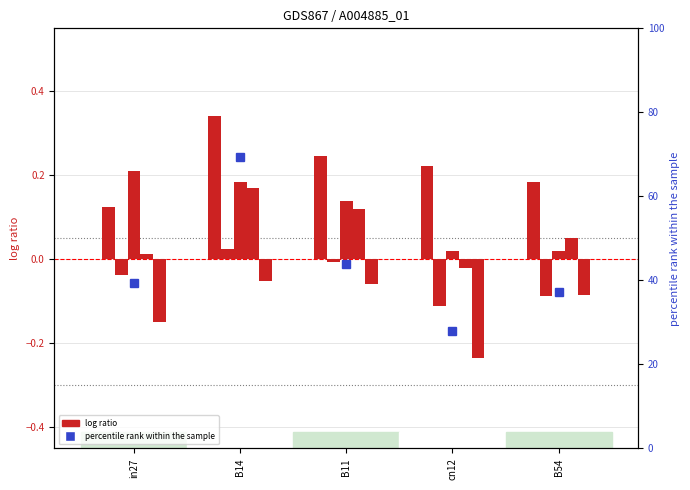

At which category does the chart reach its minimum across all series?

in27